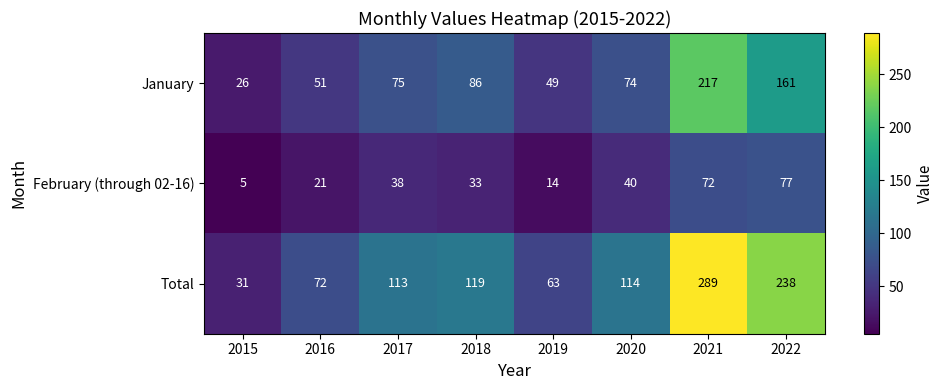

What is the difference between the maximum and minimum values in the January series?

191